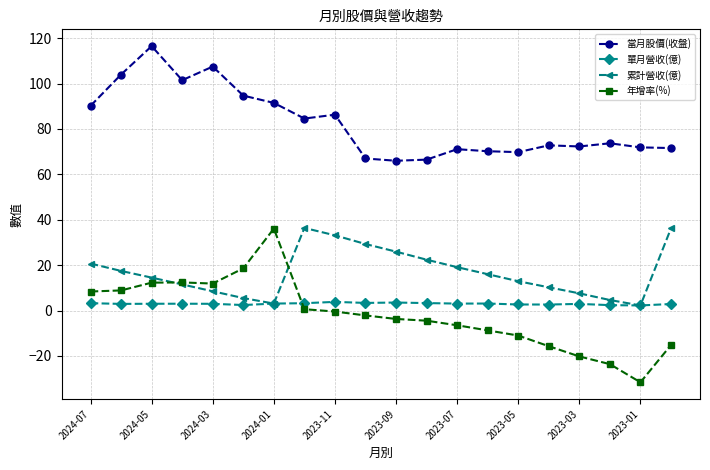

True or false: 當月股價(收盤) and 單月營收(億) cross at least once.

False